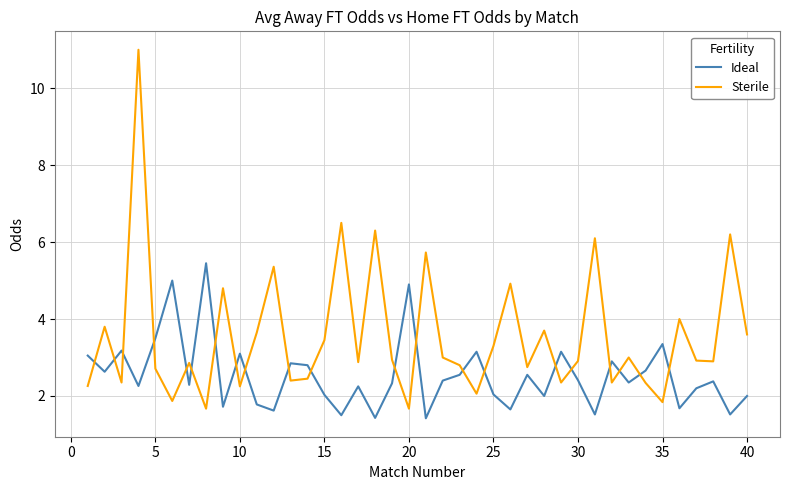

Which series has the largest range (max minus min)?

Sterile